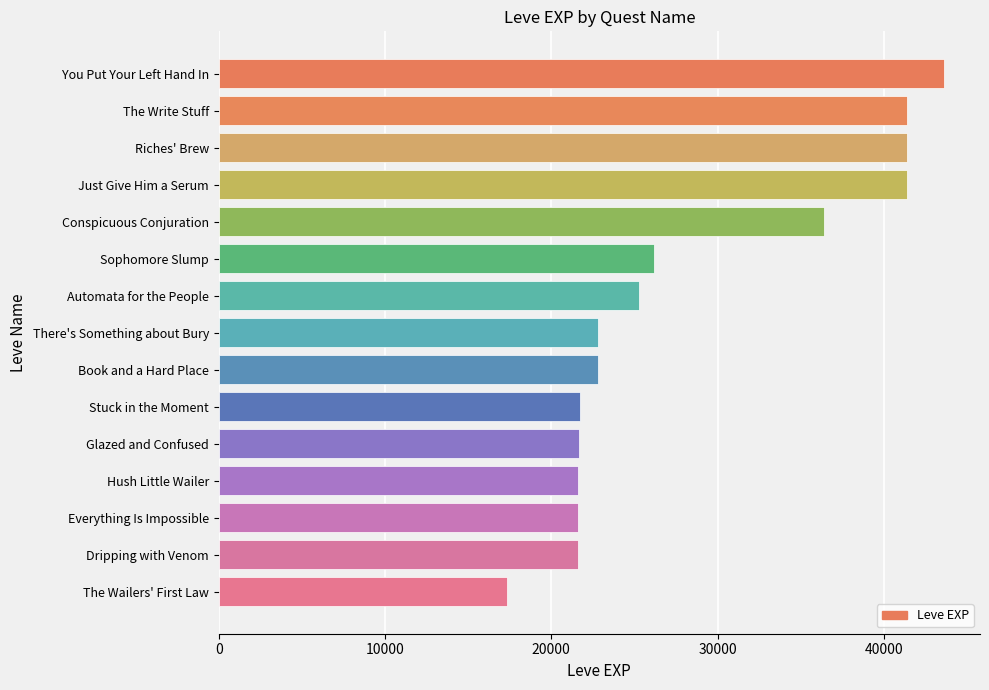

What is the label of the 14th bar from the top?

Dripping with Venom